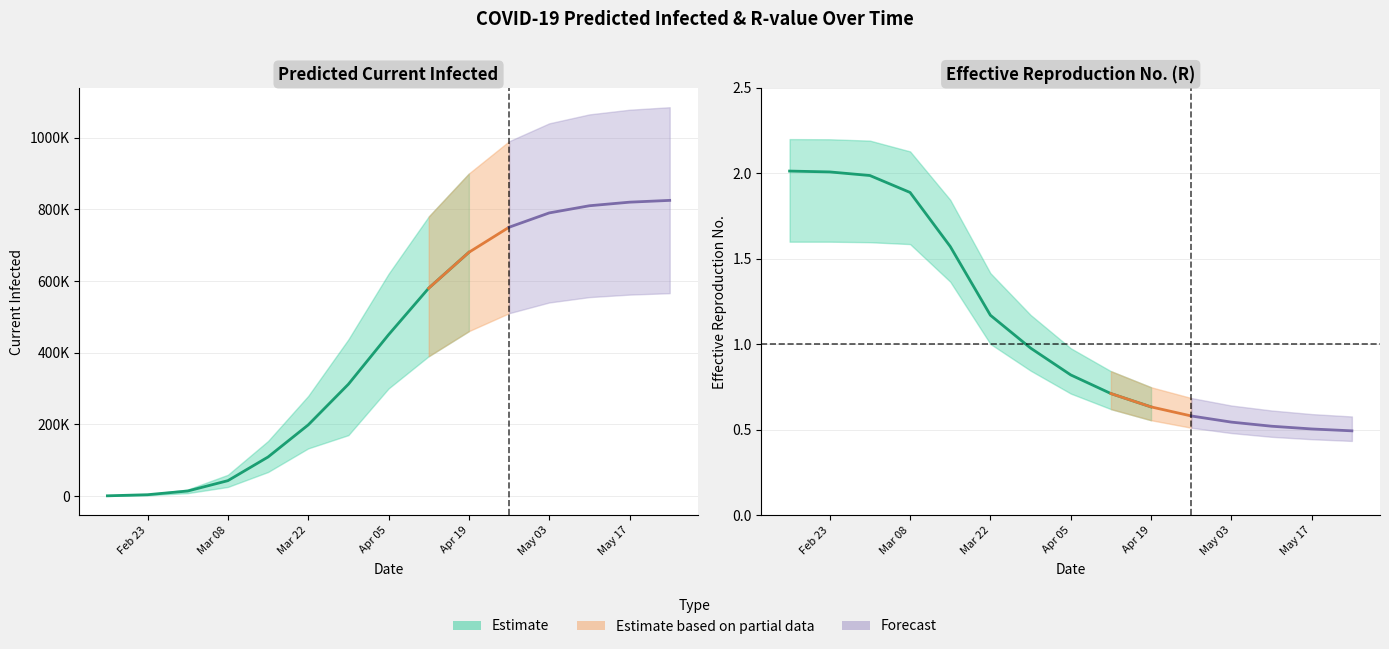

The current_infected_mean series shows 580000.0 at 8. True or false?

True